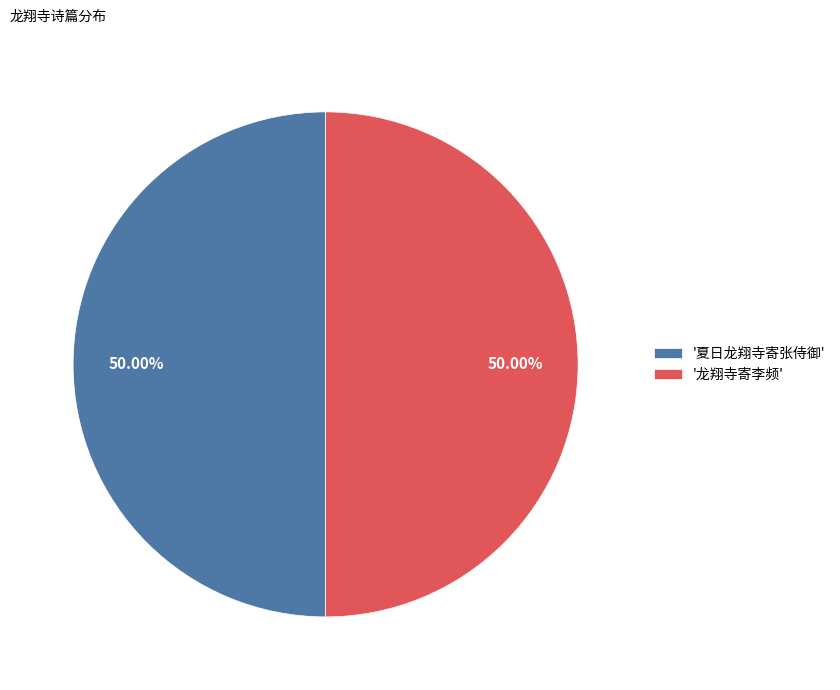

How many segments does this pie chart have?

2